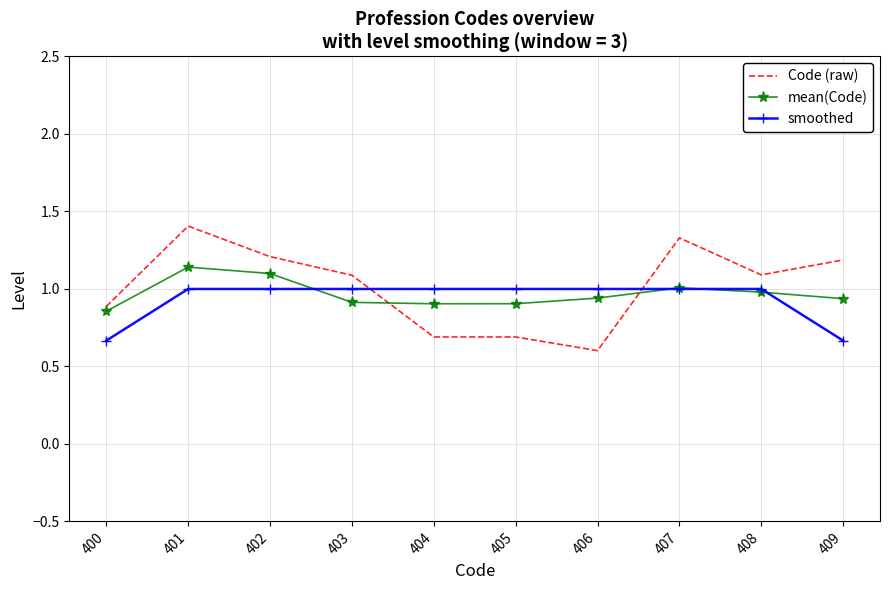

Is it true that smoothed equals 0.7 at 400?

True